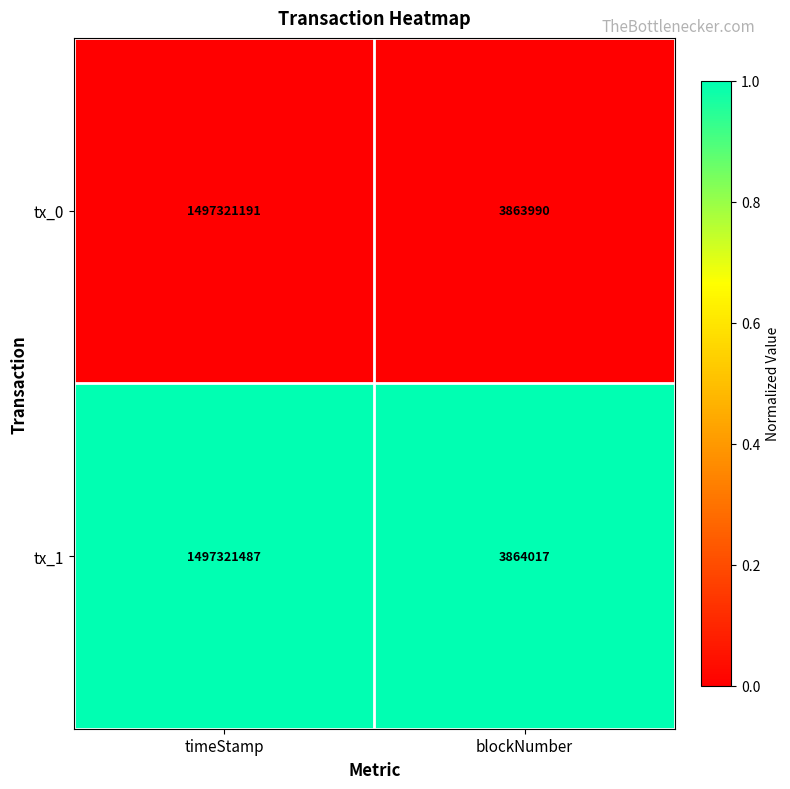

The tx_1 series shows 548790700 at timeStamp. True or false?

False